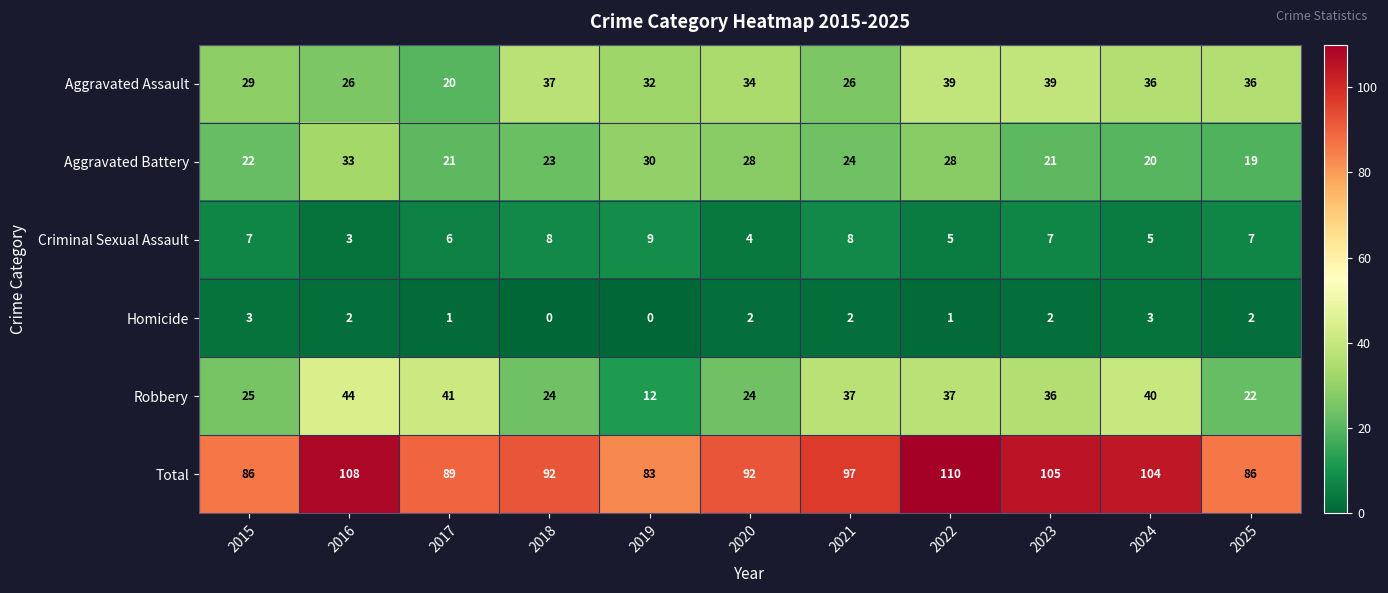

At which category does the chart reach its peak across all series?

2022